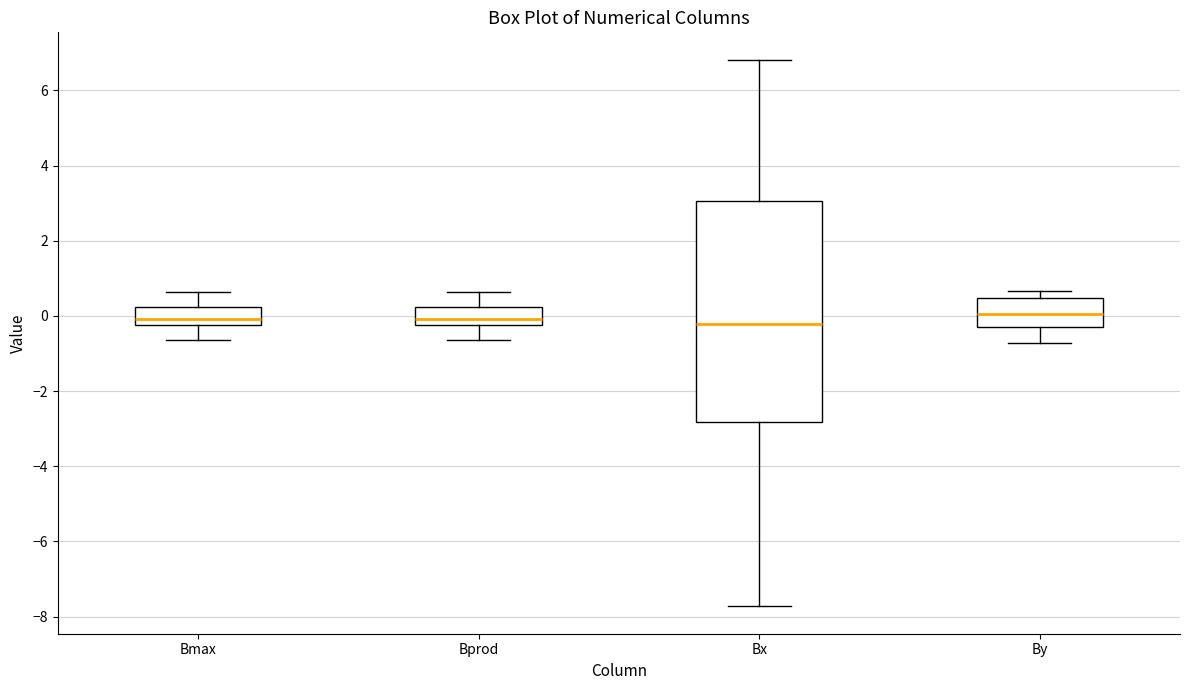

Where does the median line of the box for By sit on the y-axis? The values are not printed on the chart, so give them approximately, as read against the axis.

0.0